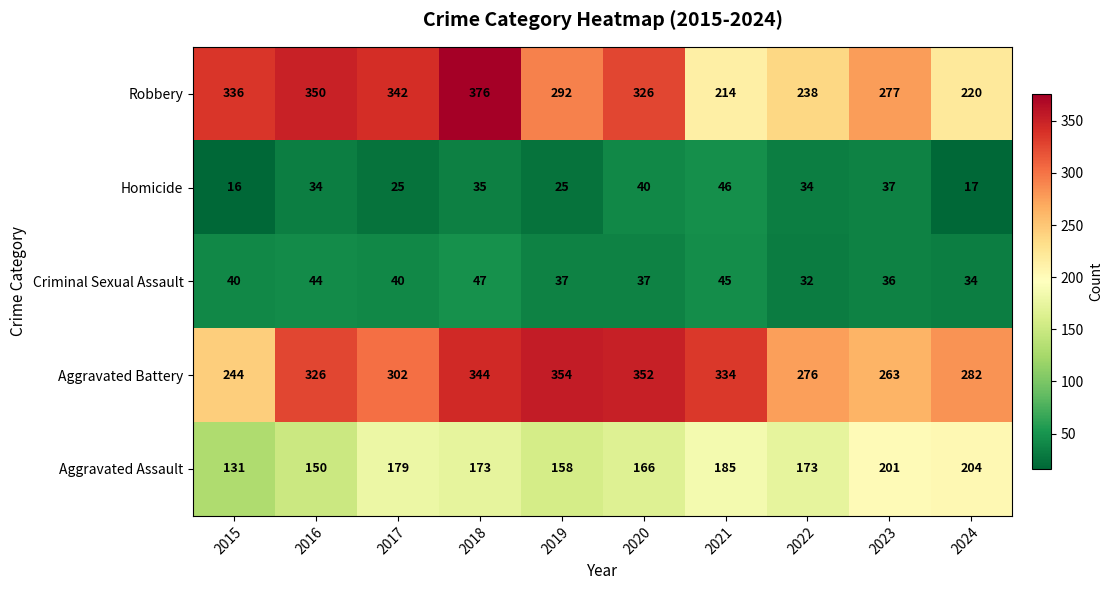

What is the spread (max minus min) of values at 2017?

317